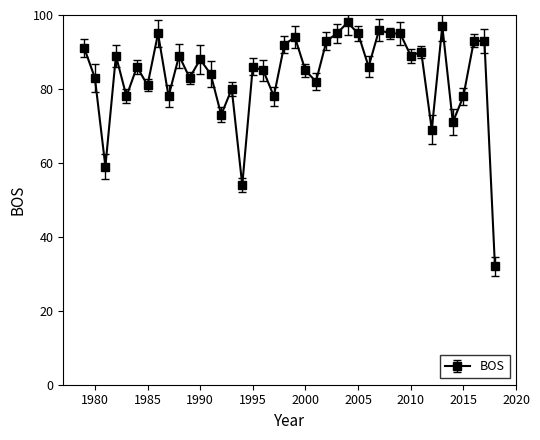

What is the sum of all values?

3358